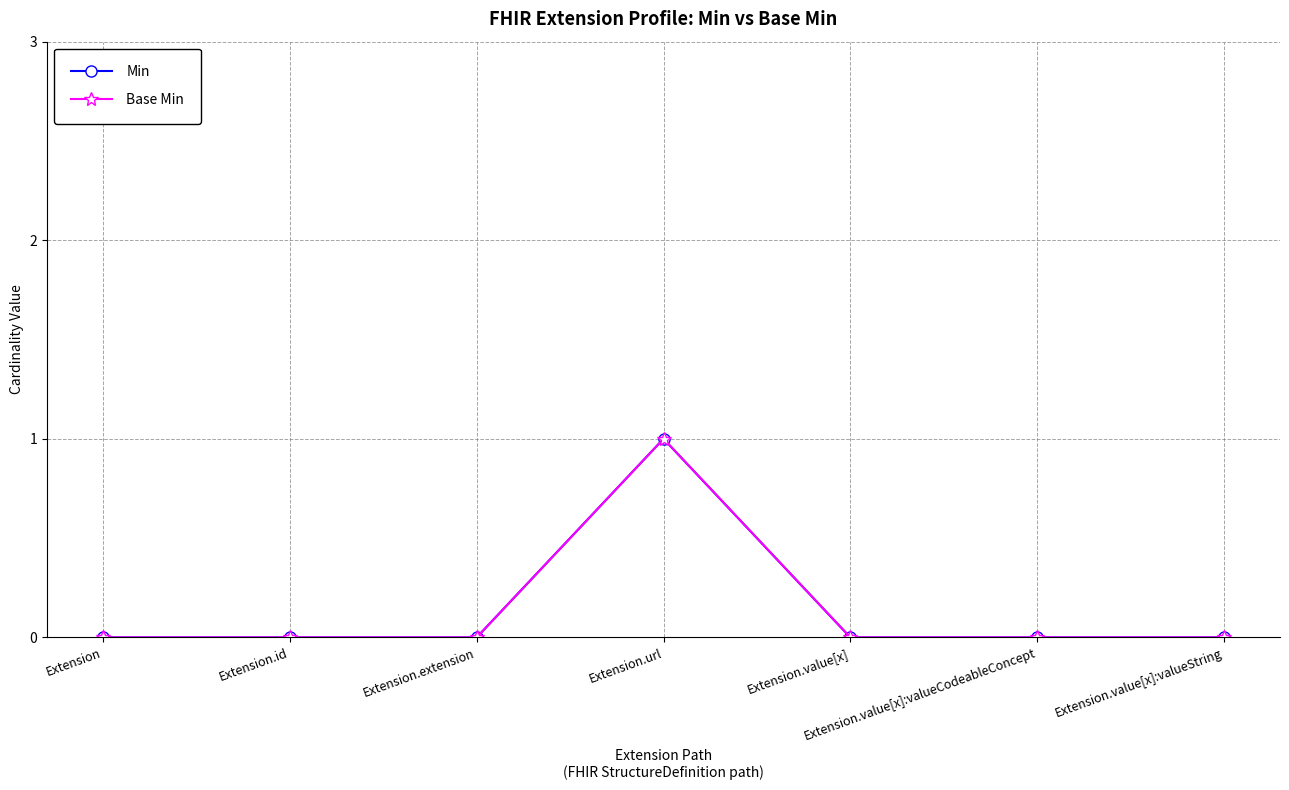

Is this an area chart (filled region under the line)?

No